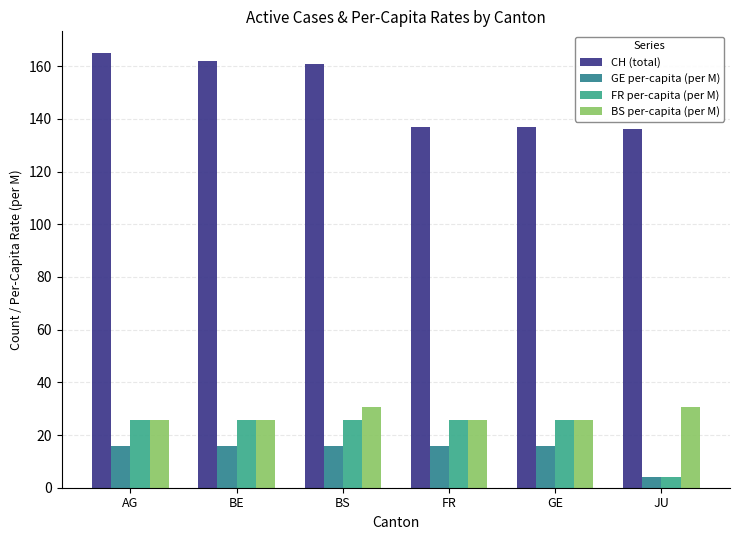

Is it true that CH (total) equals 165.0 at AG?

True